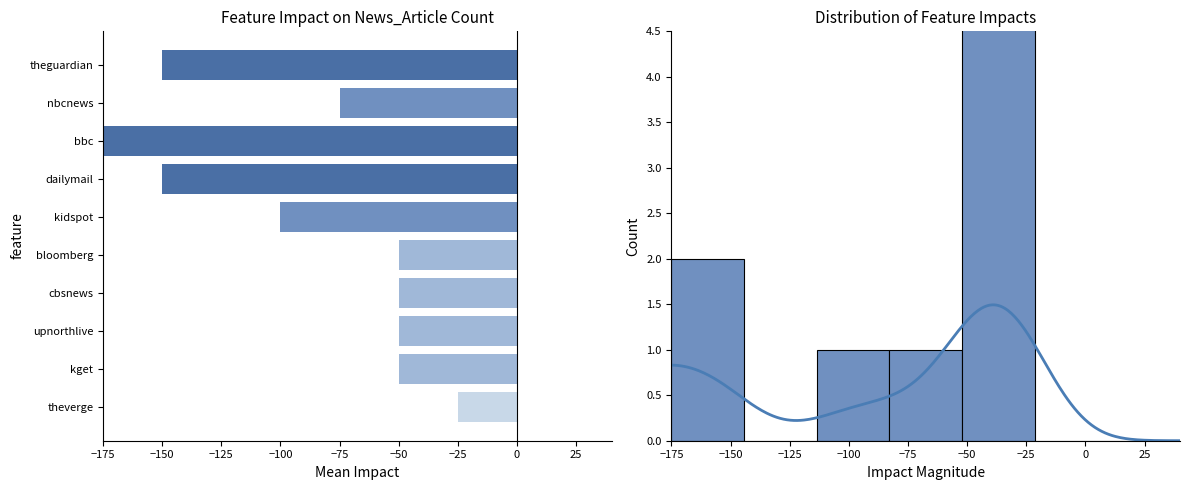

Which label corresponds to the largest value in the chart?

theverge